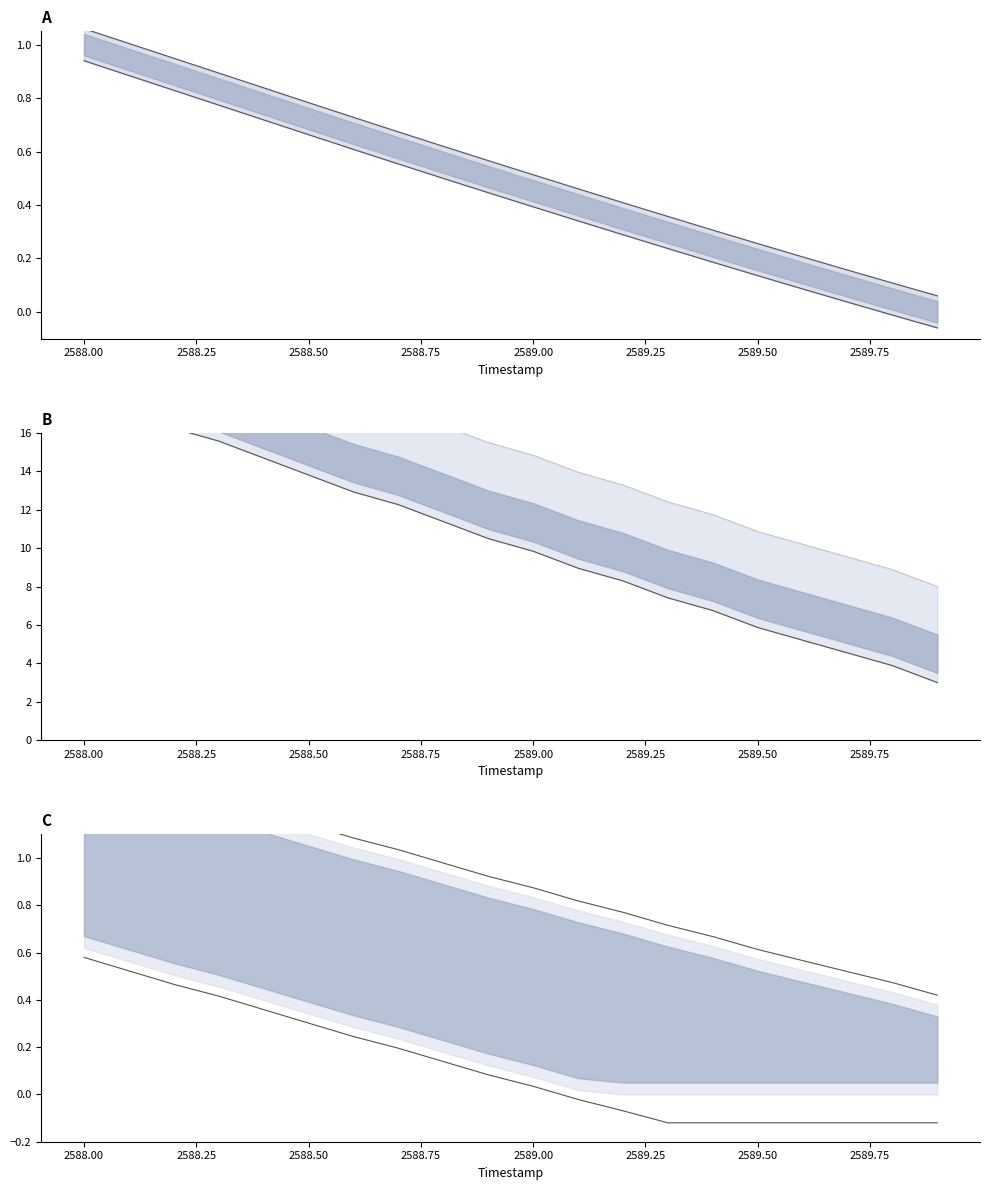

What is the total value across all series at 2589.8?

4.0